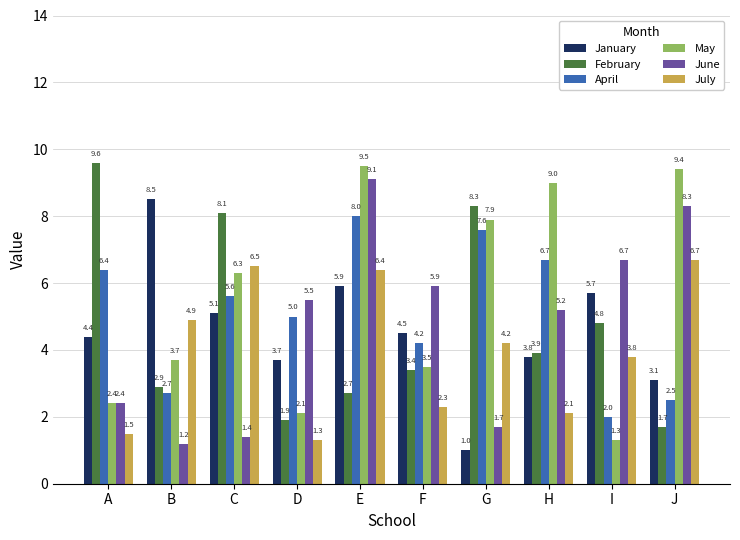

How many groups of bars are there?

10